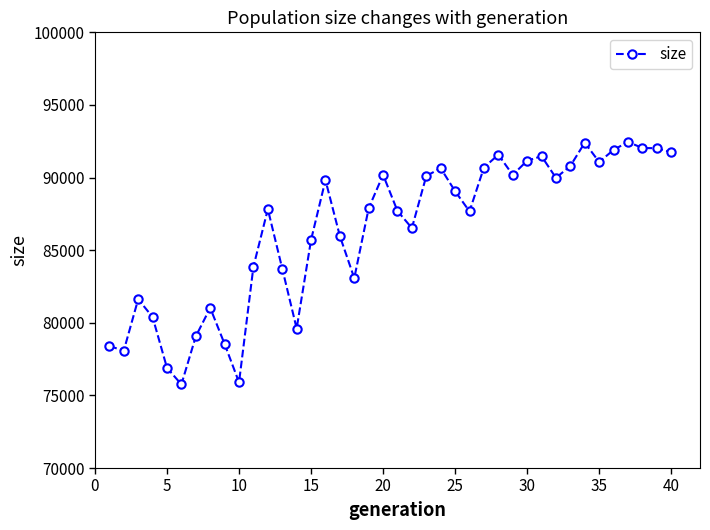

True or false: there are more than 1 points higher than both neighbors.

True